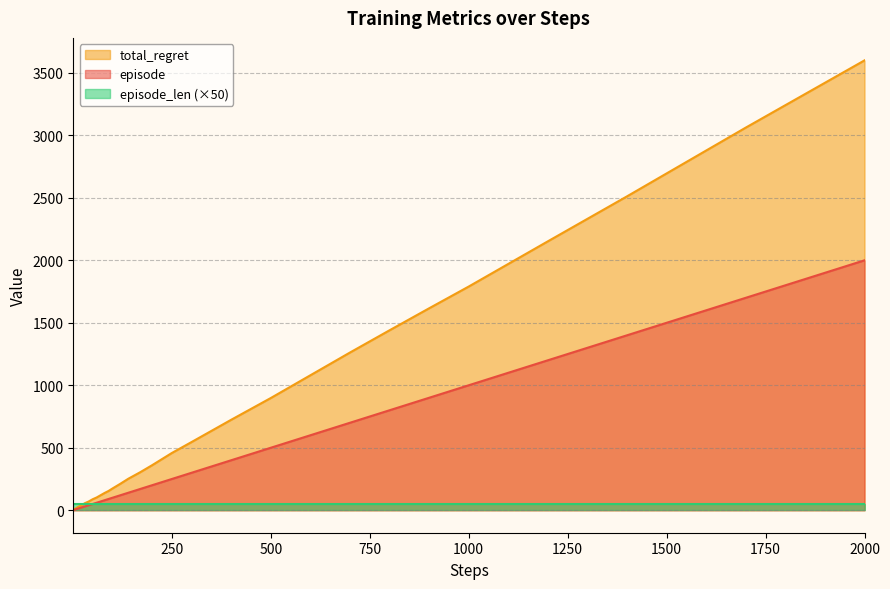

Rank the series by their maximum value, from highest to lowest.

total_regret, episode, episode_len (×50)